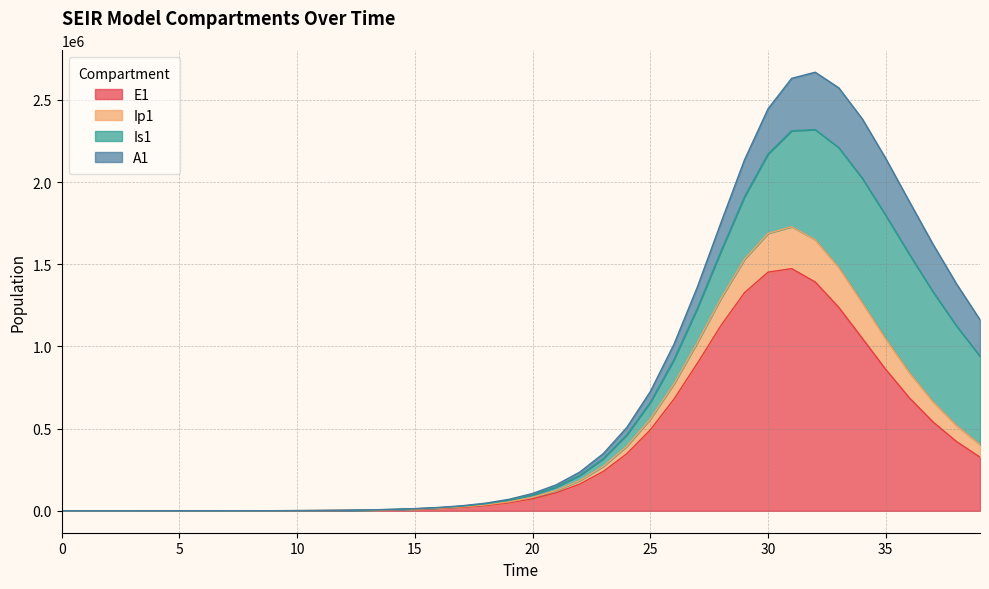

What is the maximum value for E1?

1473276.9